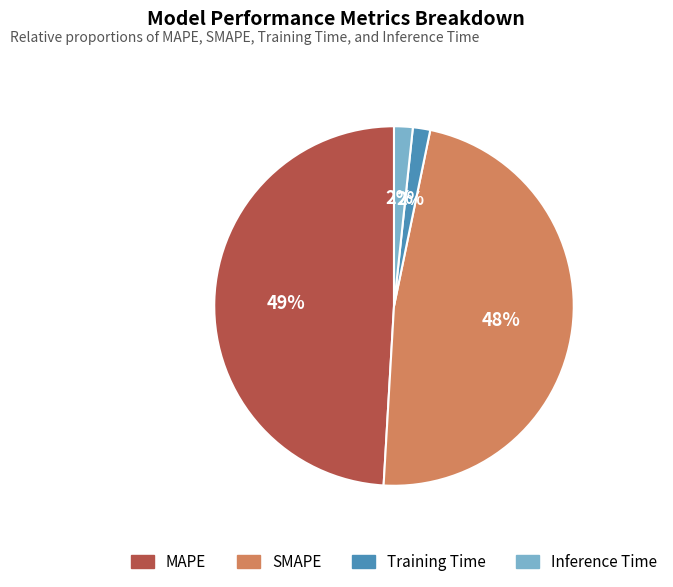

How many segments does this pie chart have?

4